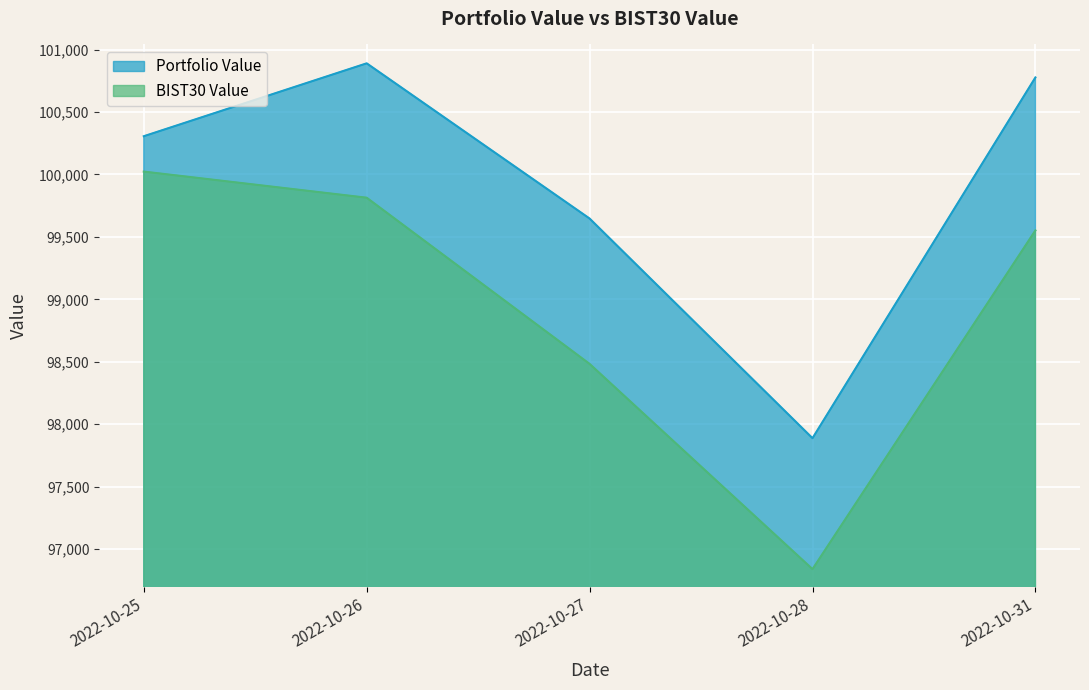

What is the difference between the maximum and minimum values in the BIST30 Value series?

3183.9